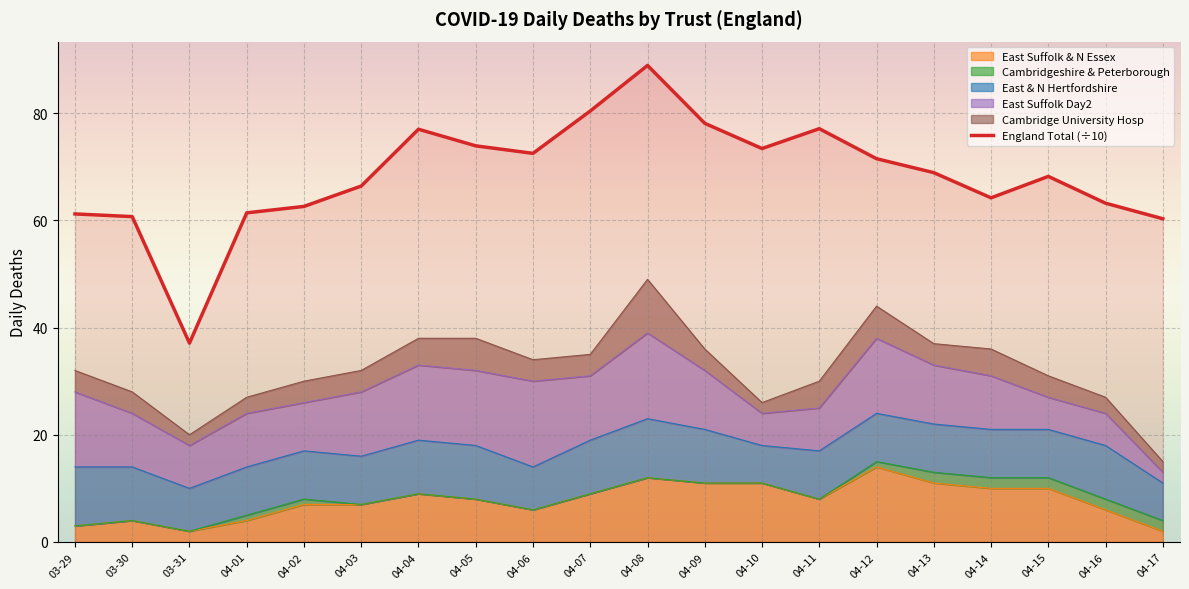

At which category does the data reach its first local peak?

04-04